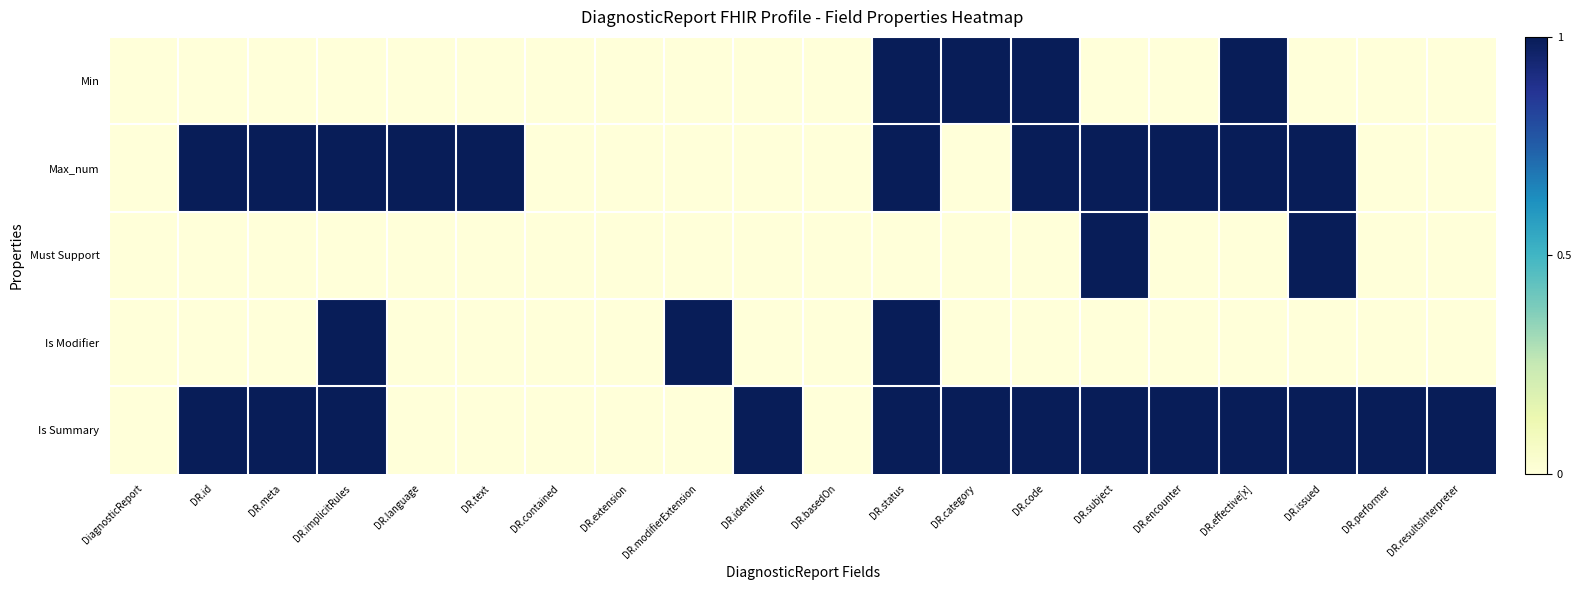

Reading right to left, extract all data points from this chart.

Min: DR.resultsInterpreter=0	DR.performer=0	DR.issued=0	DR.effective[x]=1	DR.encounter=0	DR.subject=0	DR.code=1	DR.category=1	DR.status=1	DR.basedOn=0	DR.identifier=0	DR.modifierExtension=0	DR.extension=0	DR.contained=0	DR.text=0	DR.language=0	DR.implicitRules=0	DR.meta=0	DR.id=0	DiagnosticReport=0
Max_num: DR.resultsInterpreter=0	DR.performer=0	DR.issued=1	DR.effective[x]=1	DR.encounter=1	DR.subject=1	DR.code=1	DR.category=0	DR.status=1	DR.basedOn=0	DR.identifier=0	DR.modifierExtension=0	DR.extension=0	DR.contained=0	DR.text=1	DR.language=1	DR.implicitRules=1	DR.meta=1	DR.id=1	DiagnosticReport=0
Must Support: DR.resultsInterpreter=0	DR.performer=0	DR.issued=1	DR.effective[x]=0	DR.encounter=0	DR.subject=1	DR.code=0	DR.category=0	DR.status=0	DR.basedOn=0	DR.identifier=0	DR.modifierExtension=0	DR.extension=0	DR.contained=0	DR.text=0	DR.language=0	DR.implicitRules=0	DR.meta=0	DR.id=0	DiagnosticReport=0
Is Modifier: DR.resultsInterpreter=0	DR.performer=0	DR.issued=0	DR.effective[x]=0	DR.encounter=0	DR.subject=0	DR.code=0	DR.category=0	DR.status=1	DR.basedOn=0	DR.identifier=0	DR.modifierExtension=1	DR.extension=0	DR.contained=0	DR.text=0	DR.language=0	DR.implicitRules=1	DR.meta=0	DR.id=0	DiagnosticReport=0
Is Summary: DR.resultsInterpreter=1	DR.performer=1	DR.issued=1	DR.effective[x]=1	DR.encounter=1	DR.subject=1	DR.code=1	DR.category=1	DR.status=1	DR.basedOn=0	DR.identifier=1	DR.modifierExtension=0	DR.extension=0	DR.contained=0	DR.text=0	DR.language=0	DR.implicitRules=1	DR.meta=1	DR.id=1	DiagnosticReport=0